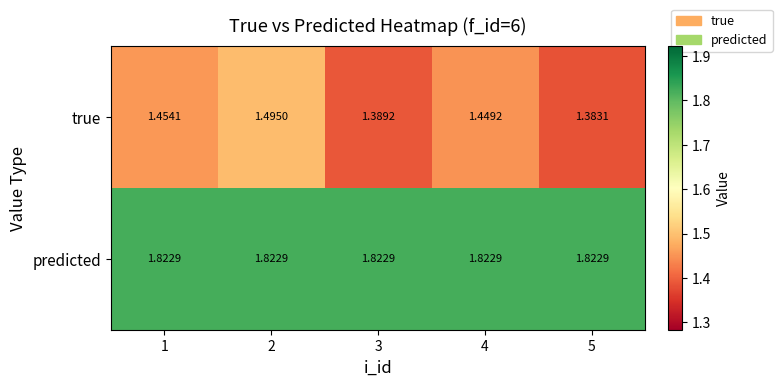

Which series has the largest total across all categories?

predicted